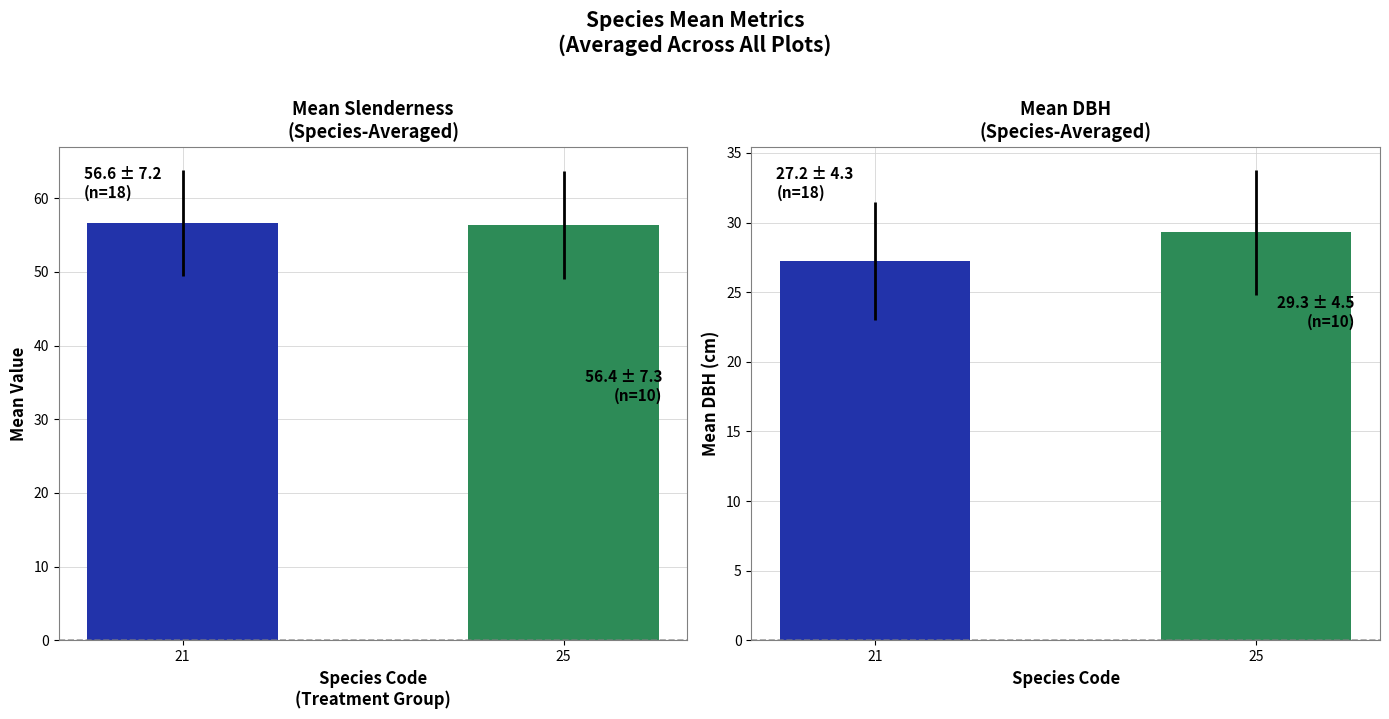

List the series in order of their overall mean, lowest first.

DBH, Slenderness